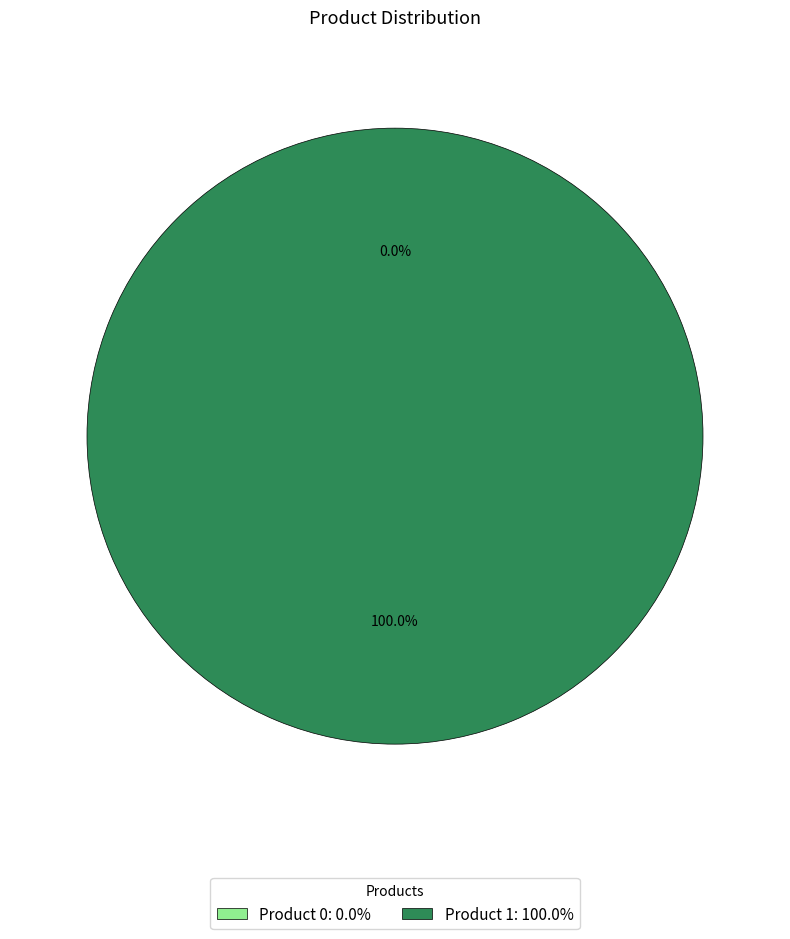

To the nearest percent, what is the combined percentage of 1 and 0?

100%